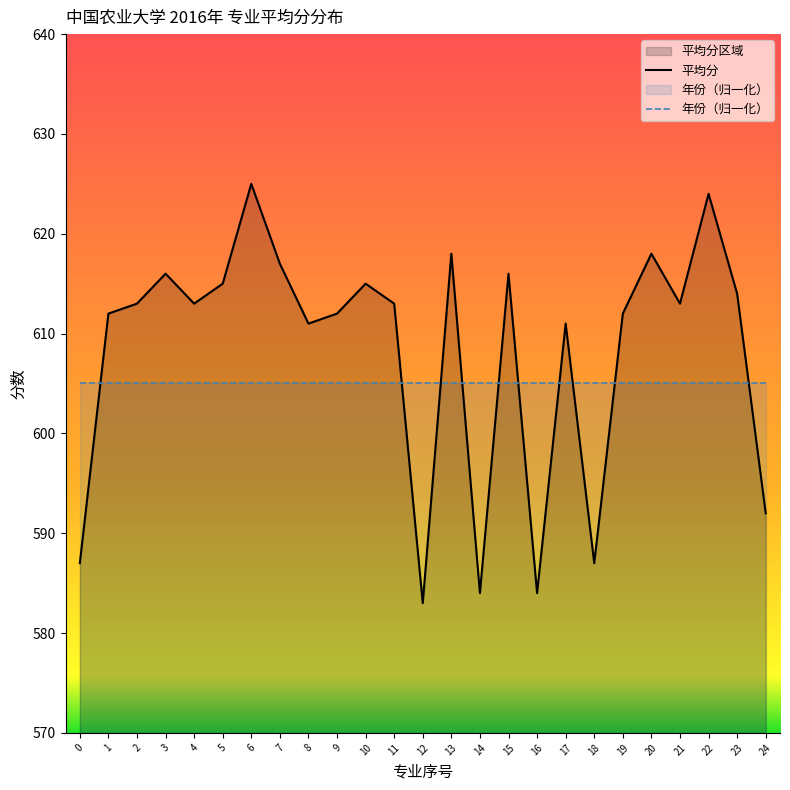

What is the average value of the 年份（归一化） series?

605